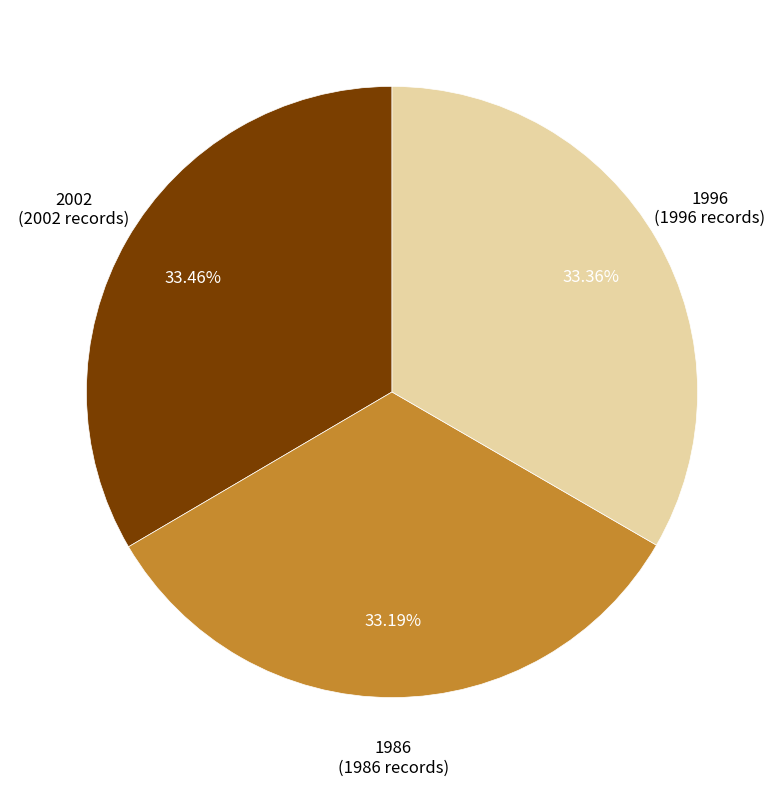

Does any single category account for the majority?

No